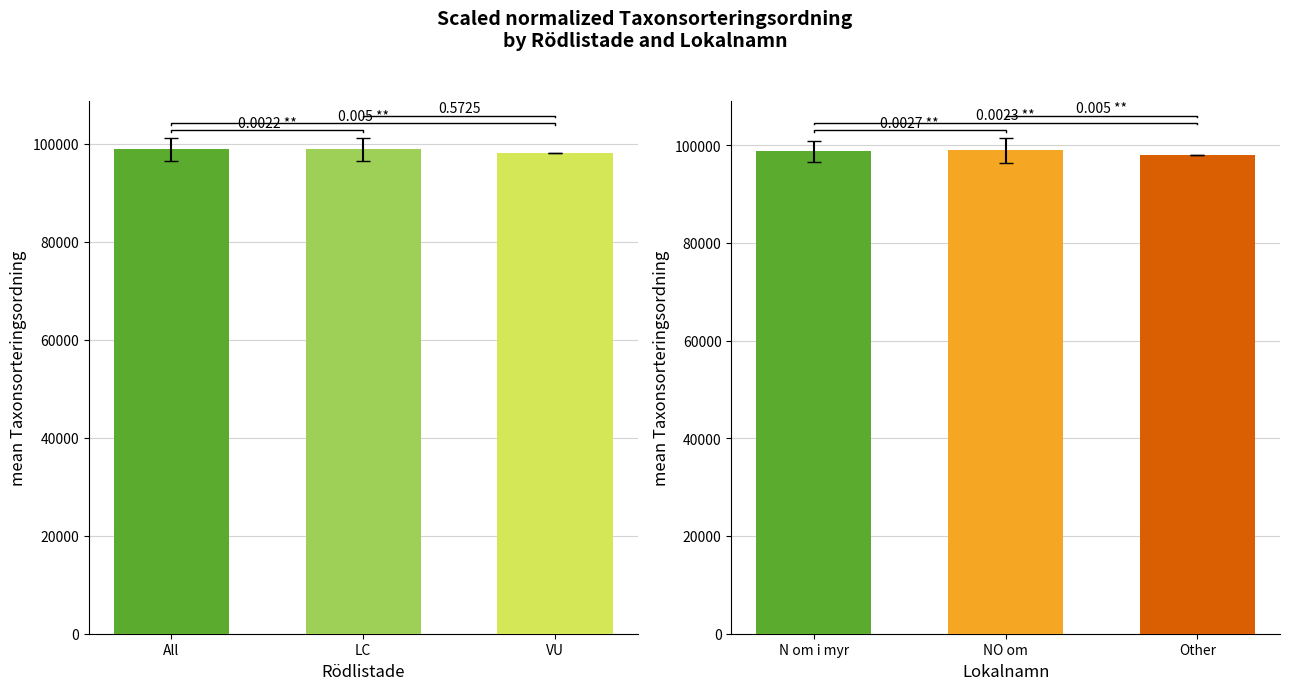

What is the average value?

98552.7